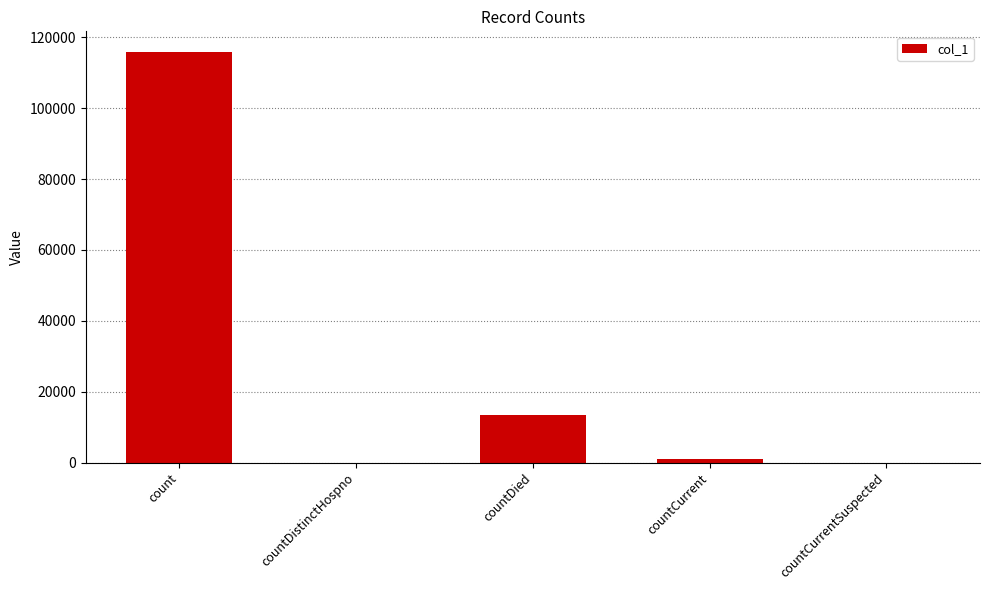

Which label corresponds to the largest value in the chart?

count